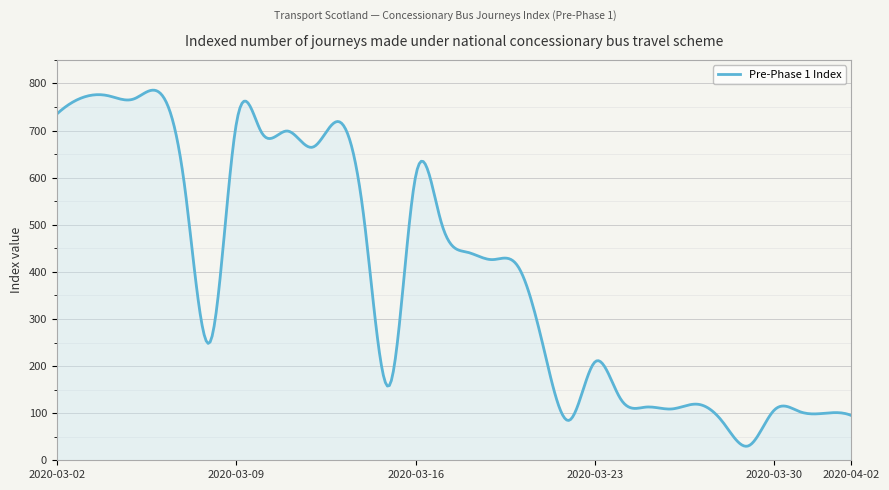

What is the difference between the maximum and minimum values?

756.0